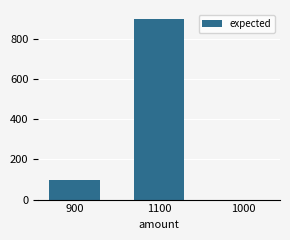

Where is the data nearest to the value 450?

900